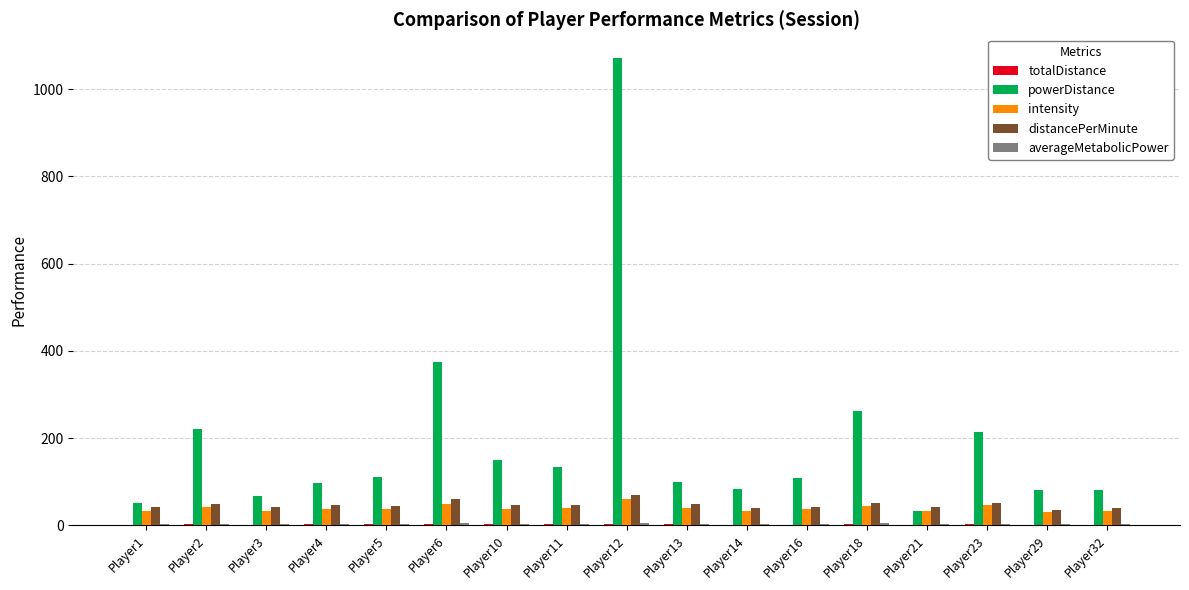

At which label is powerDistance closest to 552?

Player6